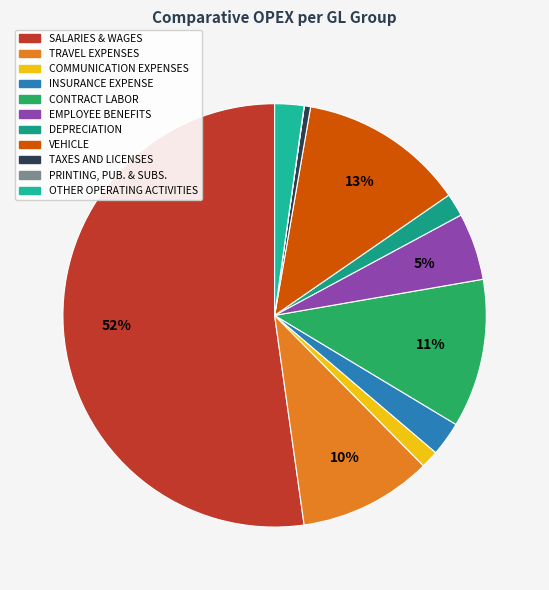

What is the change in value from SALARIES & WAGES to INSURANCE EXPENSE?

-1590855.9